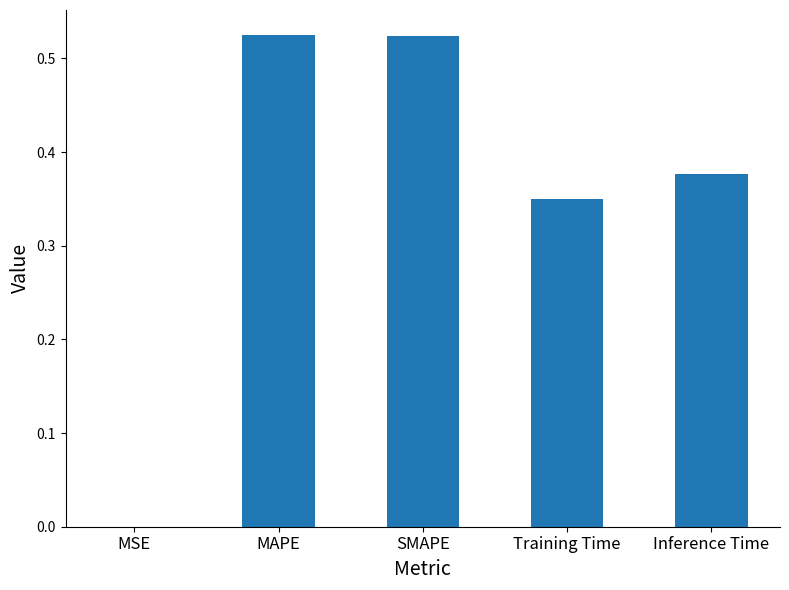

What is the sum of all values?

1.8